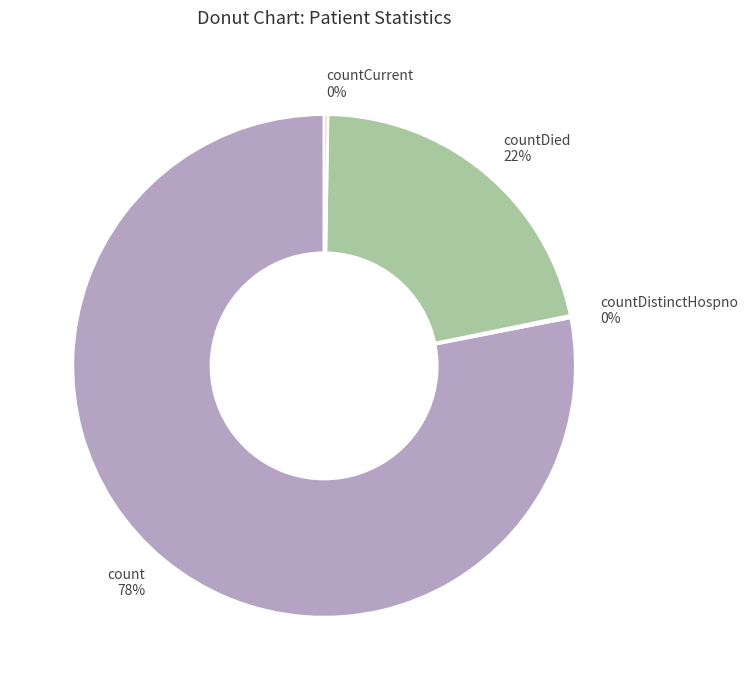

What is the largest slice in the pie chart?

count 78%